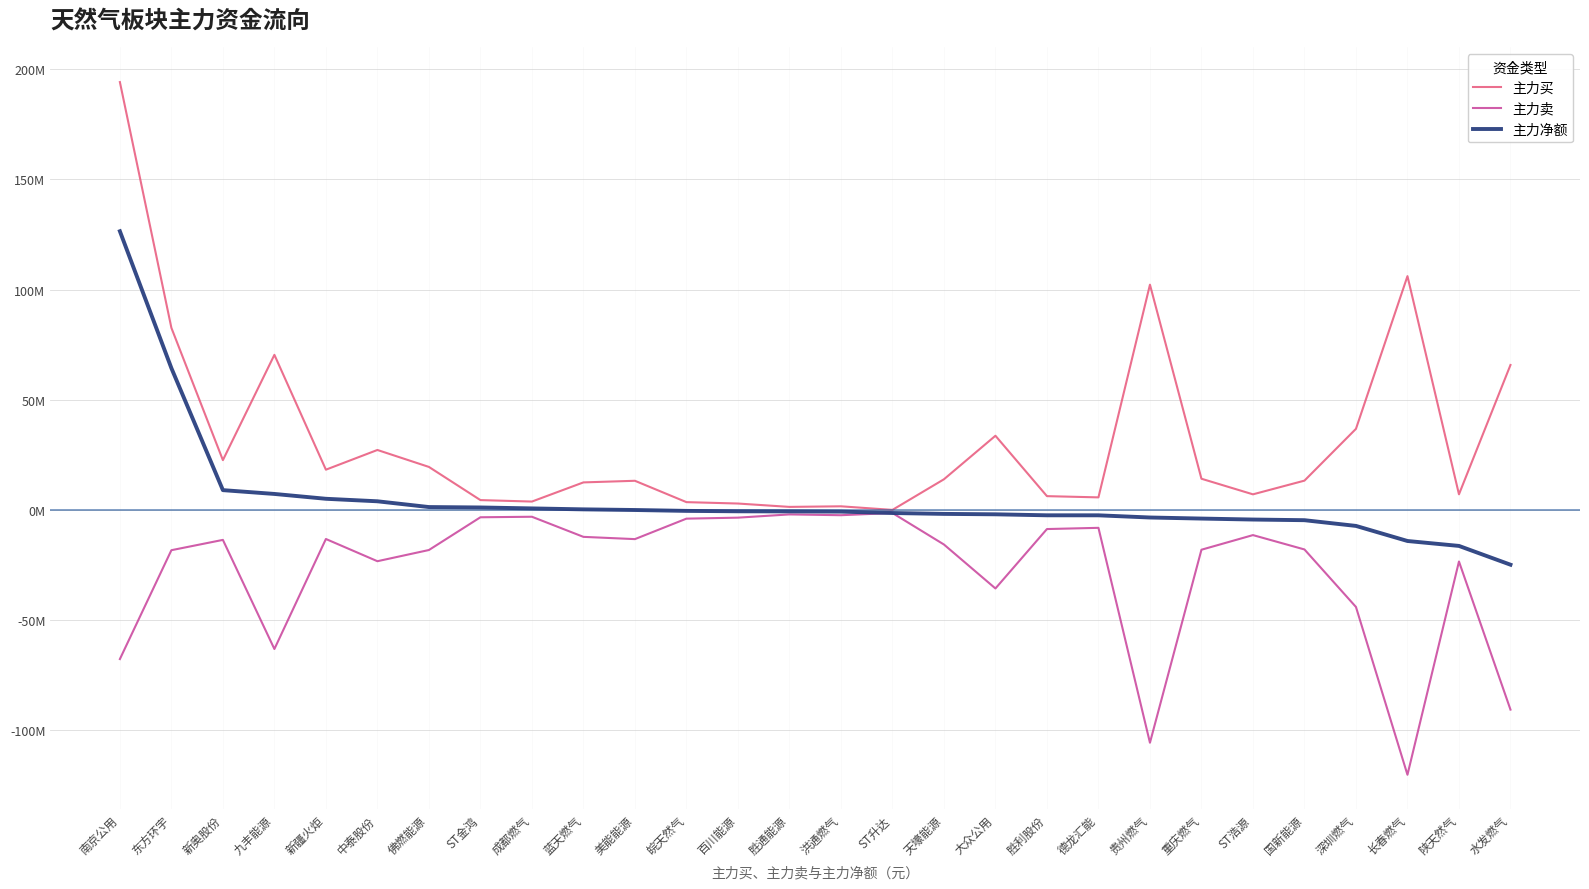

Does the chart display data point markers on the line(s)?

No